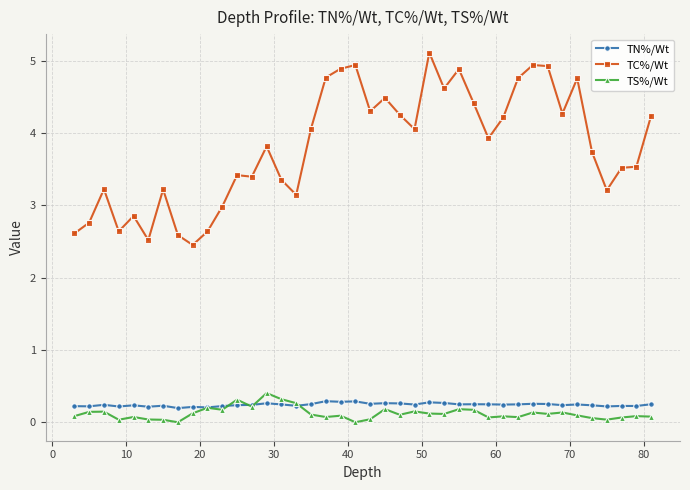

Which series has the largest total across all categories?

TC%/Wt